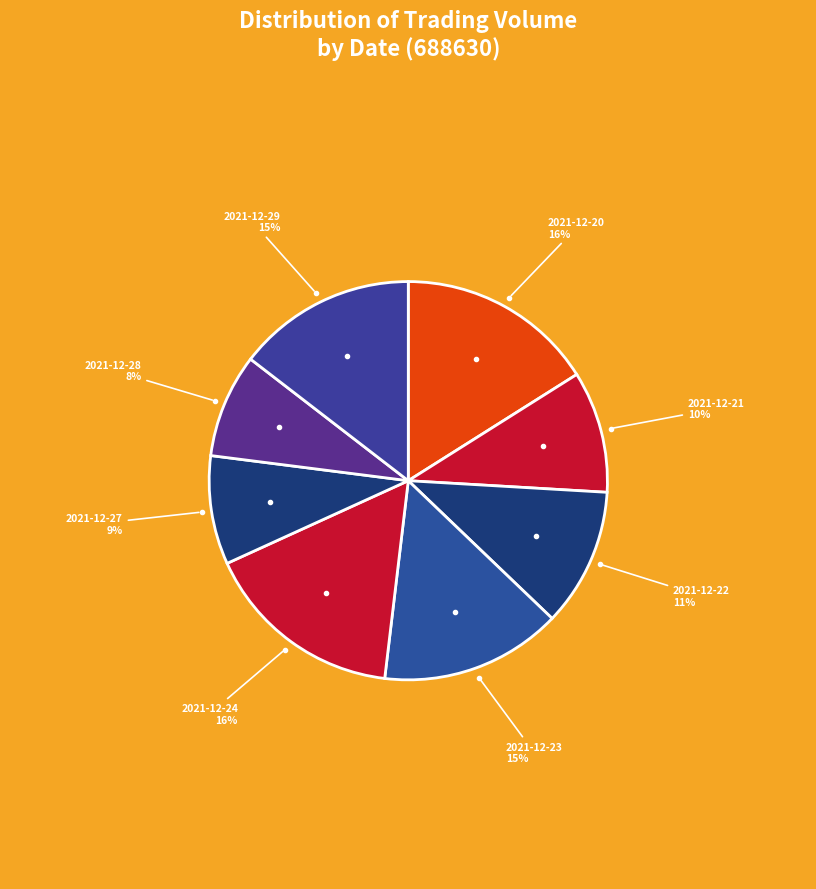

Is there any slice that represents more than half of the pie?

No